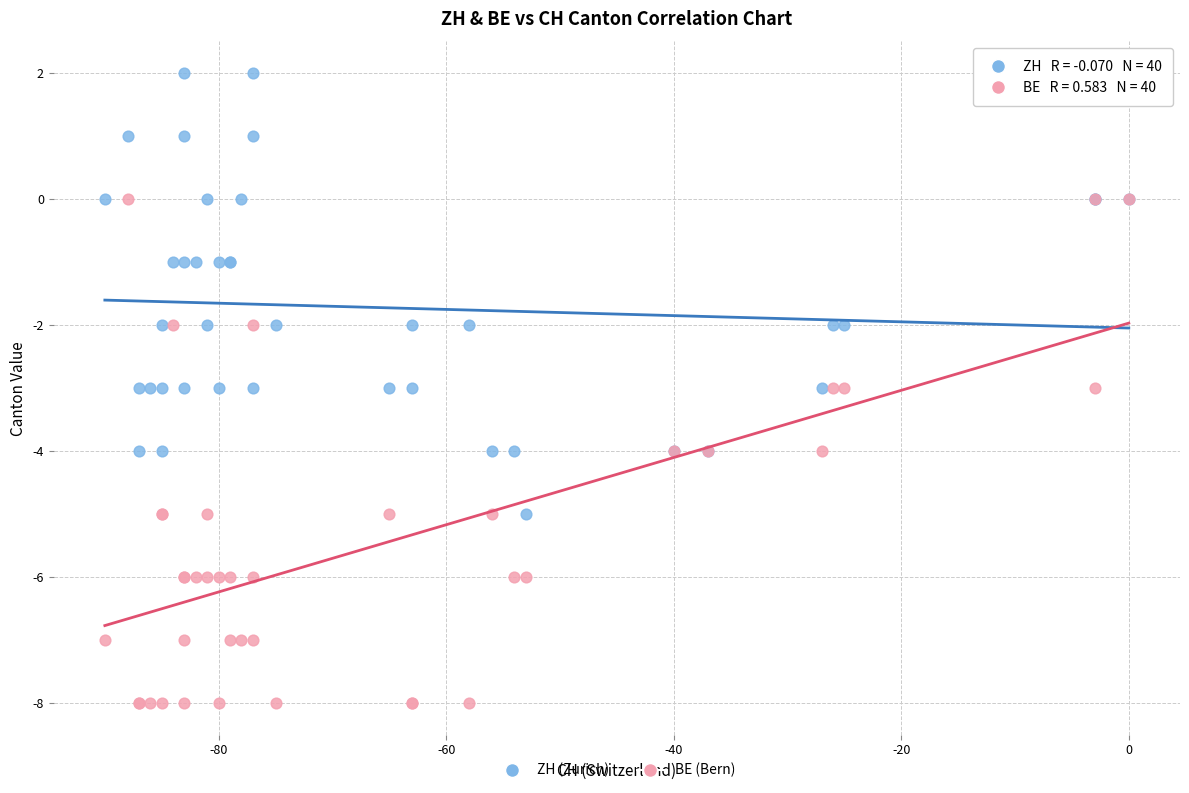

What are all the series names shown in the legend?

ZH (Zurich), BE (Bern)